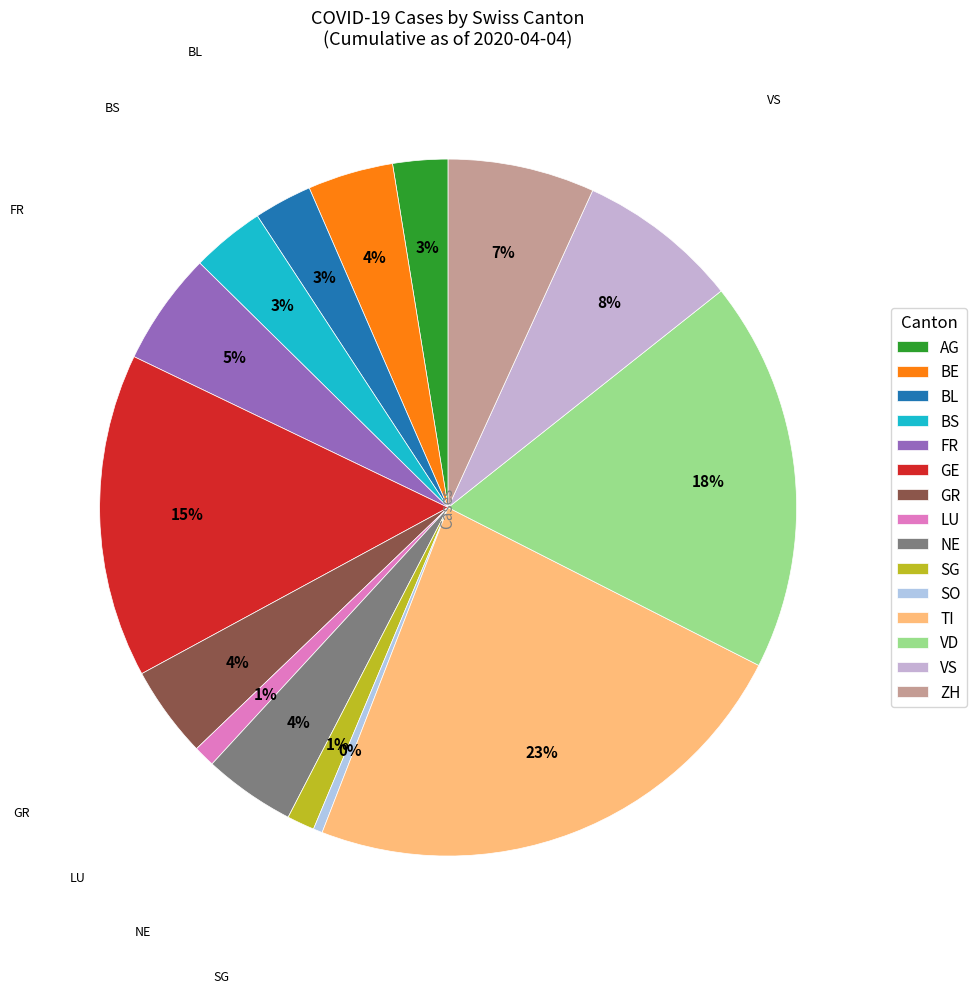

Which has a higher value, AG or BE?

BE